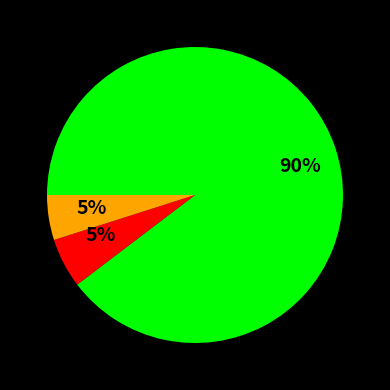

Count the number of slices in the pie.

3